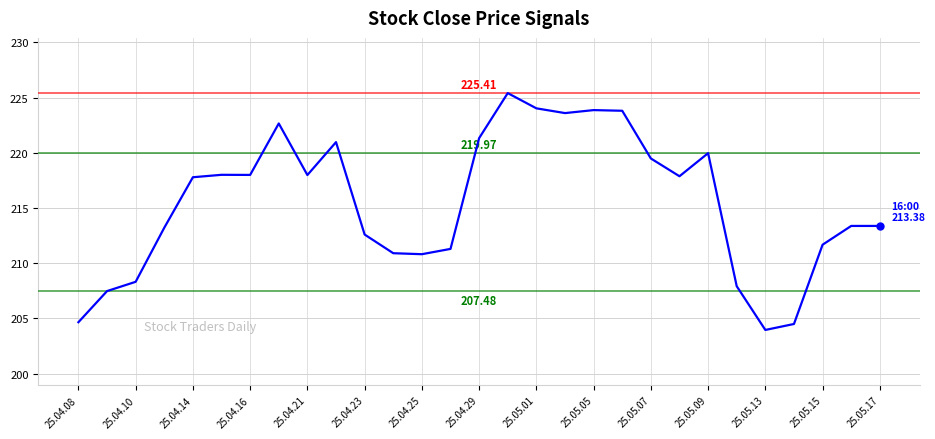

Does the chart display data point markers on the line(s)?

No